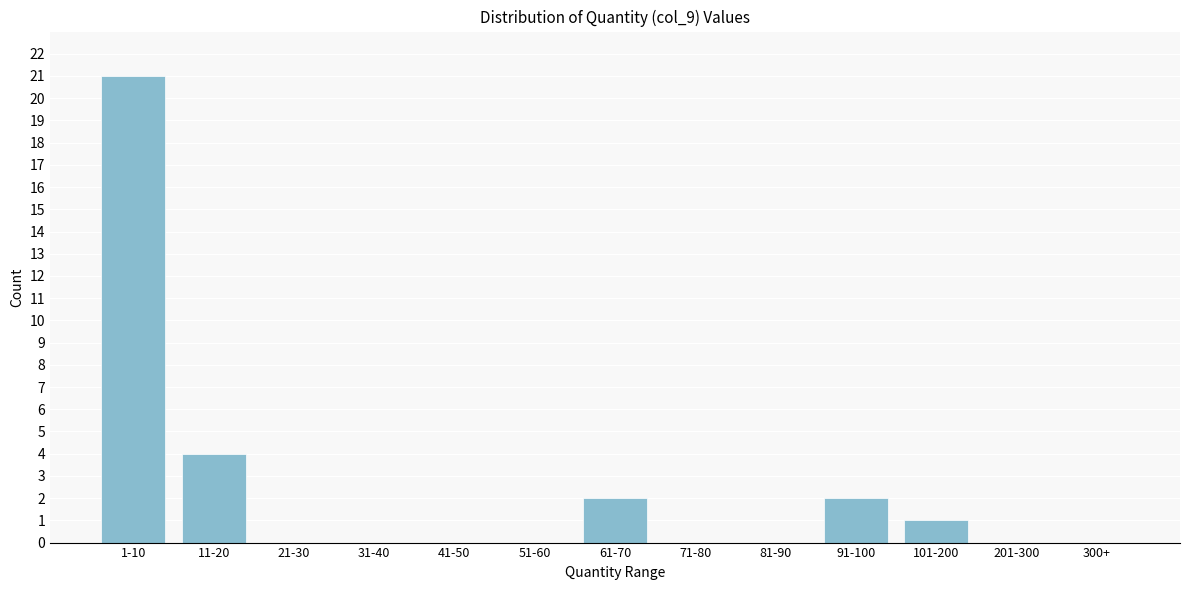

Reading right to left, list all the values displayed in this chart.

300+=0	201-300=0	101-200=1	91-100=2	81-90=0	71-80=0	61-70=2	51-60=0	41-50=0	31-40=0	21-30=0	11-20=4	1-10=21